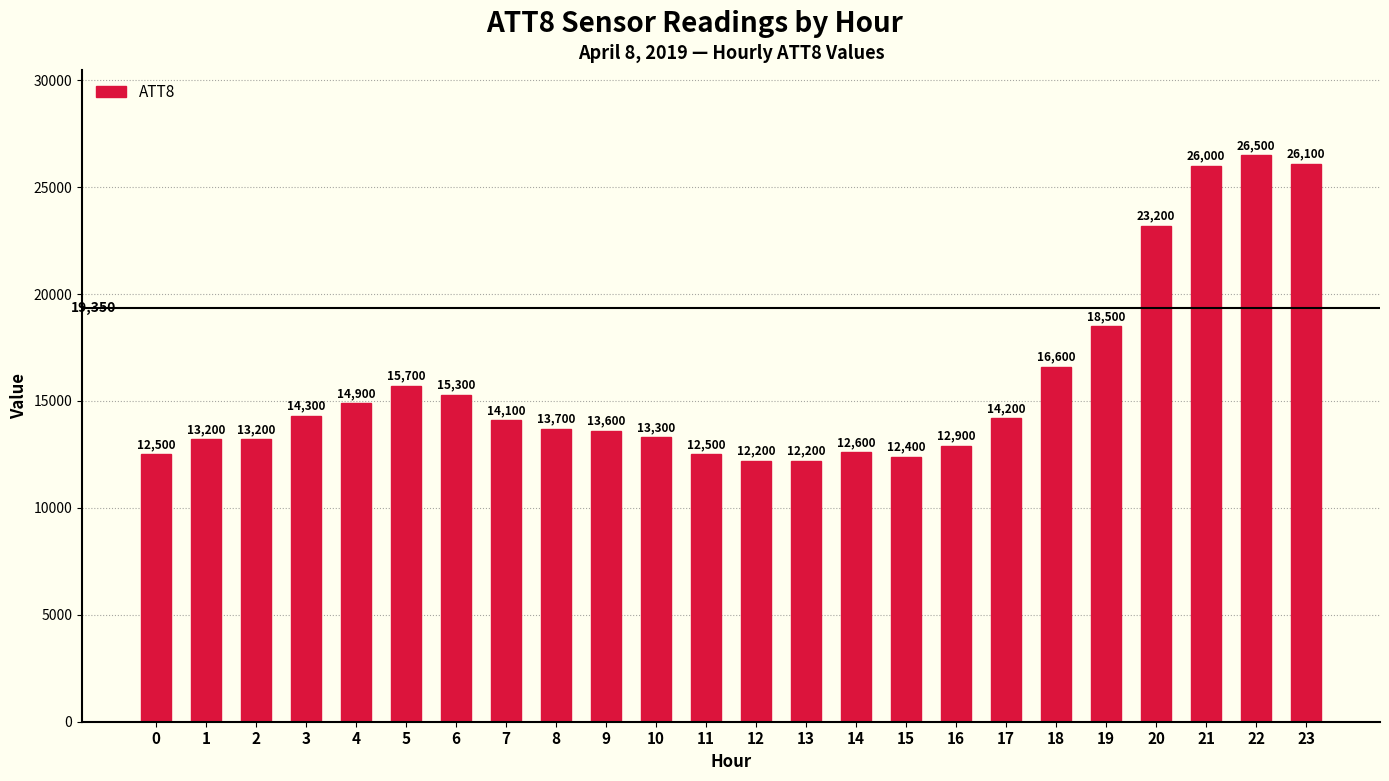

The value at 12 is 7342. True or false?

False